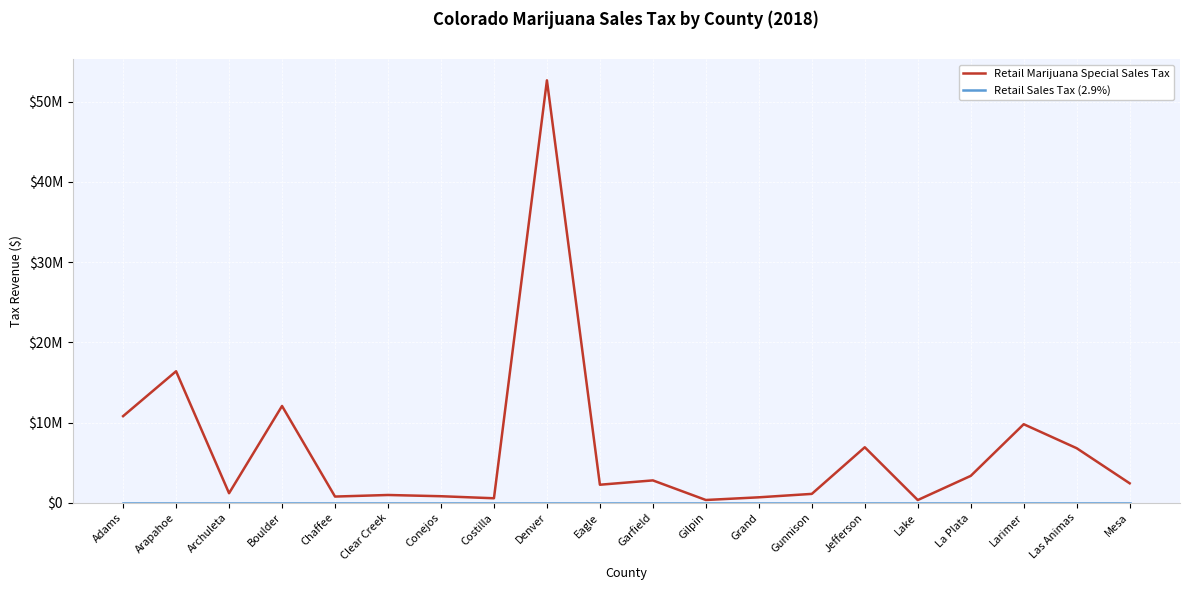

True or false: Retail Marijuana Special Sales Tax and Retail Sales Tax (2.9%) cross at least once.

False